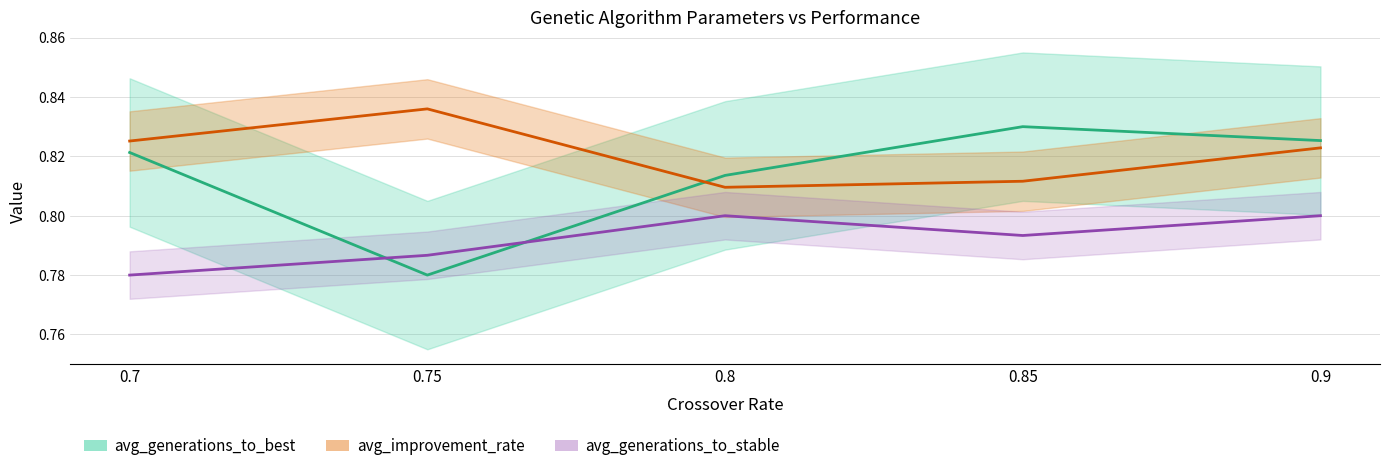

What are all the series names shown in the legend?

avg_generations_to_best, avg_improvement_rate, avg_generations_to_stable